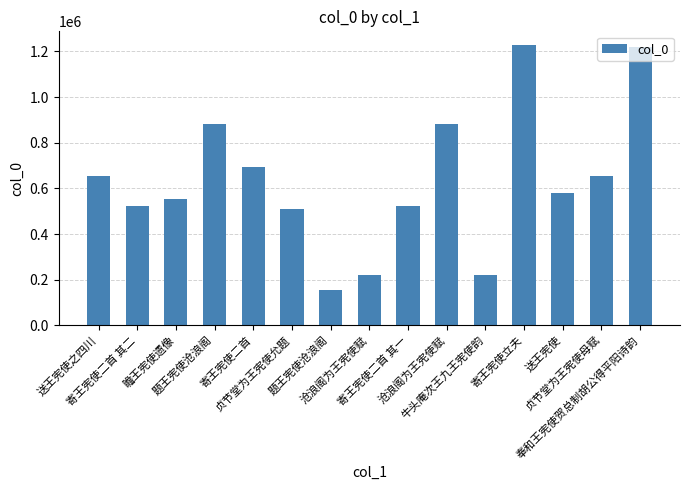

Reading left to right, extract all data points from this chart.

送王宪使之四川=652256	寄王宪使二首 其二=523501	瞻王宪使遗像=554863	题王宪使沧浪阁=880464	寄王宪使二首=691661	贞节堂为王宪使允题=509419	题王宪使沧浪阁=156578	沧浪阁为王宪使赋=221307	寄王宪使二首 其一=523500	沧浪阁为王宪使赋=880878	牛头庵次王九王宪使韵=221370	寄王宪使立夫=1226821	送王宪使=581033	贞节堂为王宪使母赋=652261	奉和王宪使贺总制胡公得平阳诗韵=1218057